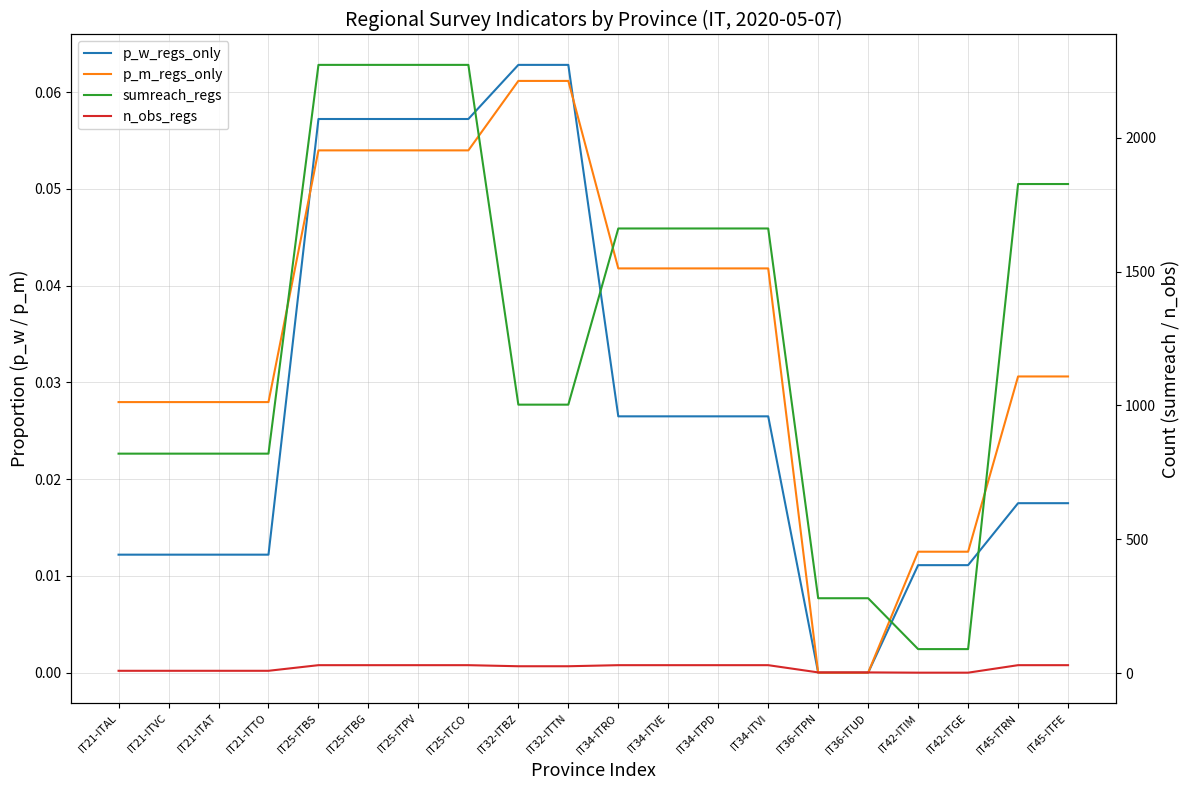

Which has a higher value, IT25-ITBG or IT21-ITVC?

IT25-ITBG